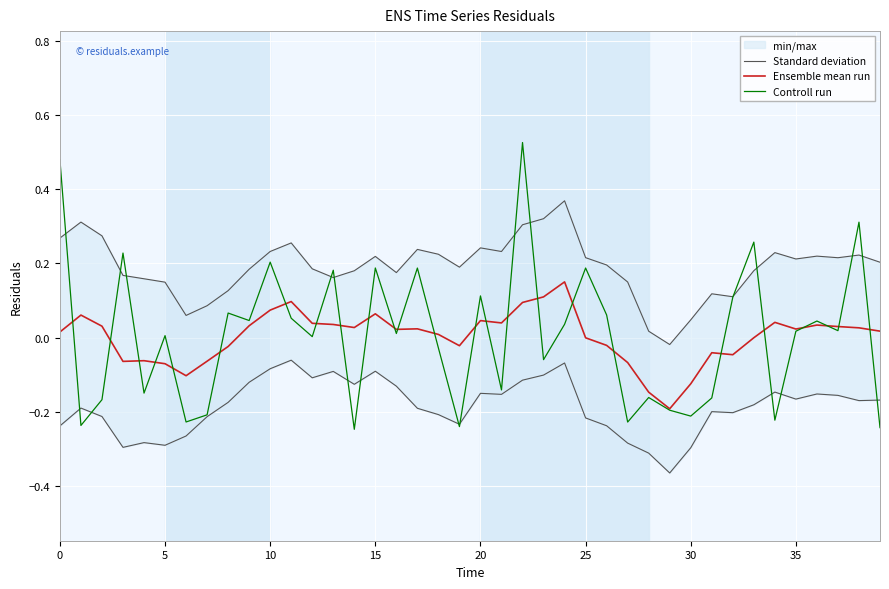

How many data points in Controll run are above 0?

23